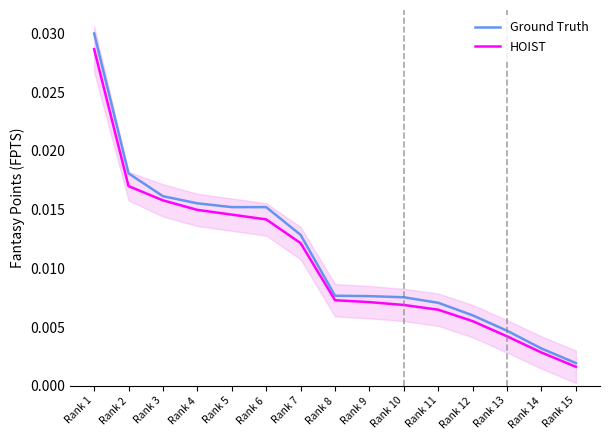

True or false: HOIST has a value of 0.0 at Rank 6.

False